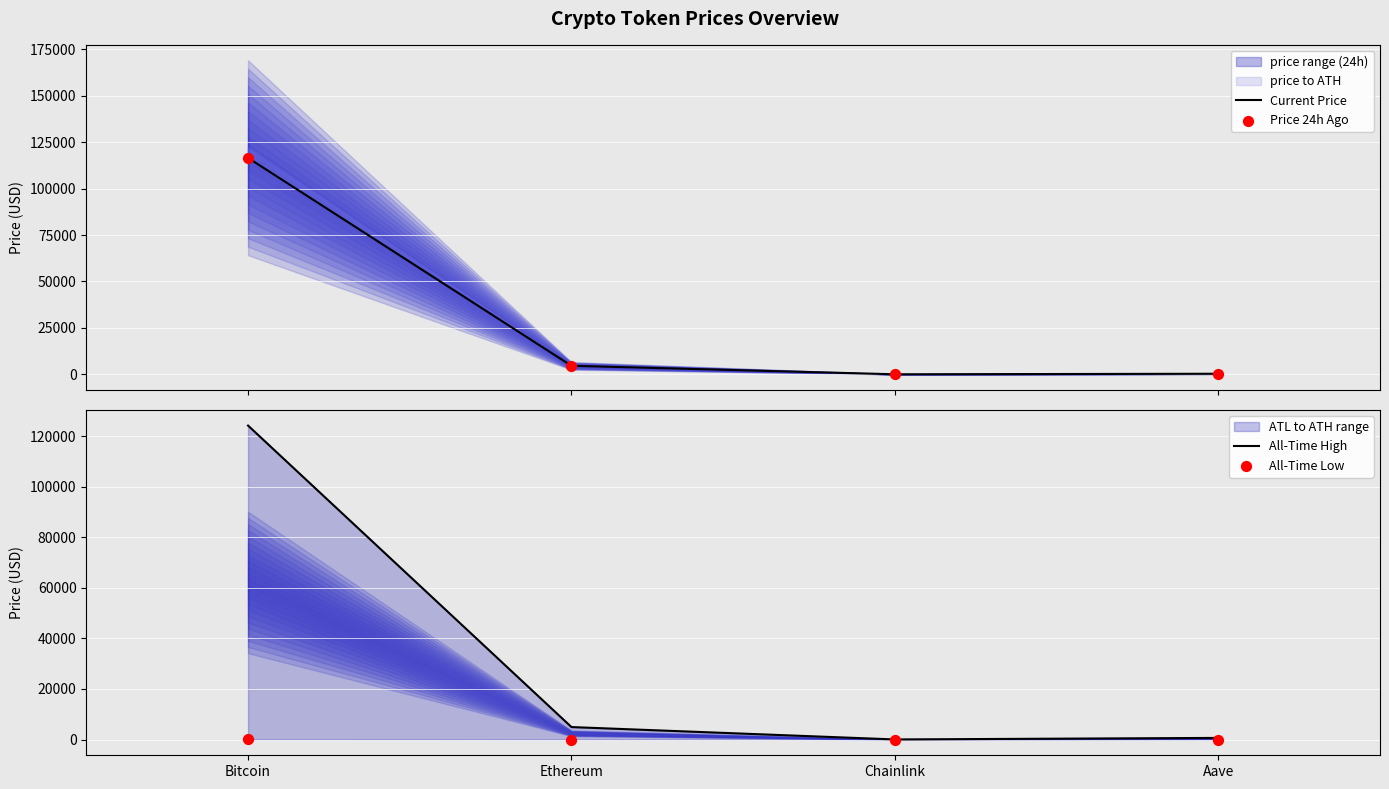

At how many categories does at least one series exceed 172?

3